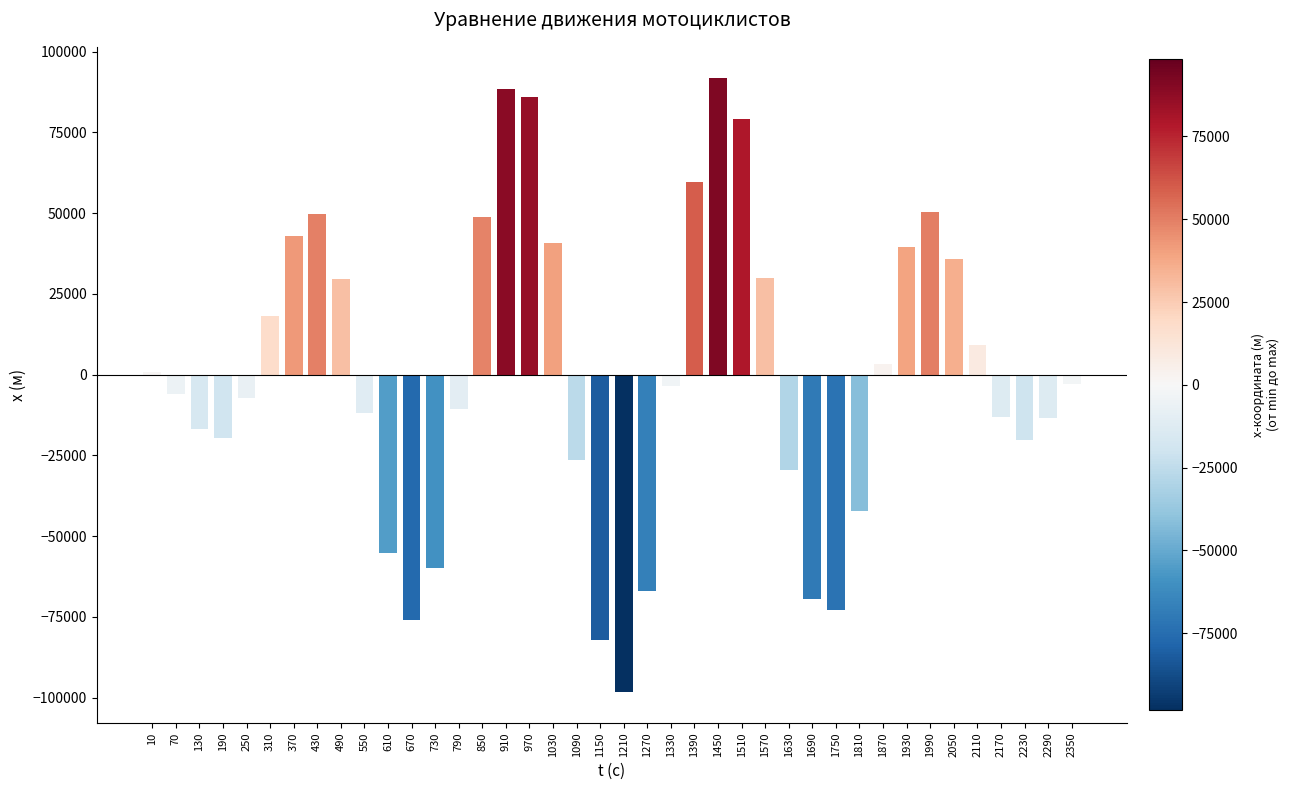

What is the sum of the values at 190 and 1630?

-49217.6